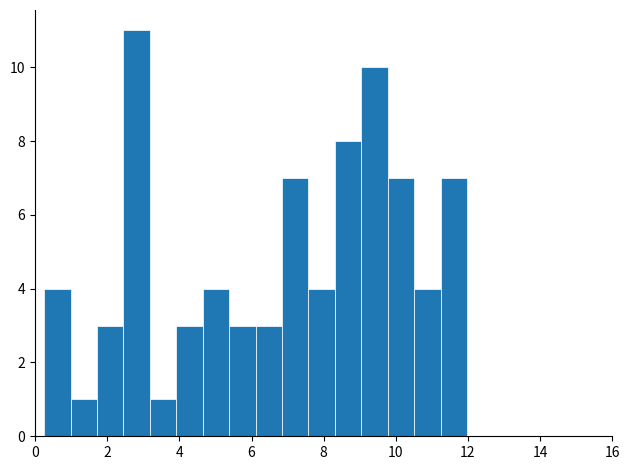

Read against the x-axis, roughly where is the centre of the tallest bar?

2.8